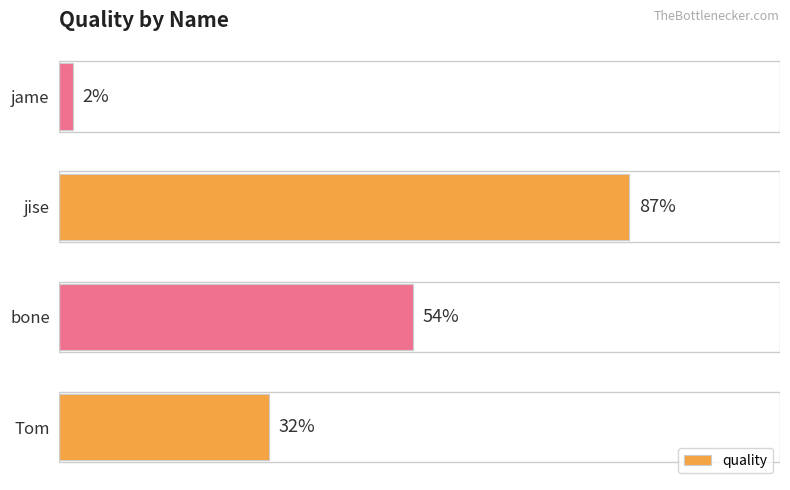

Rank the categories by value from lowest to highest.

jame, Tom, bone, jise